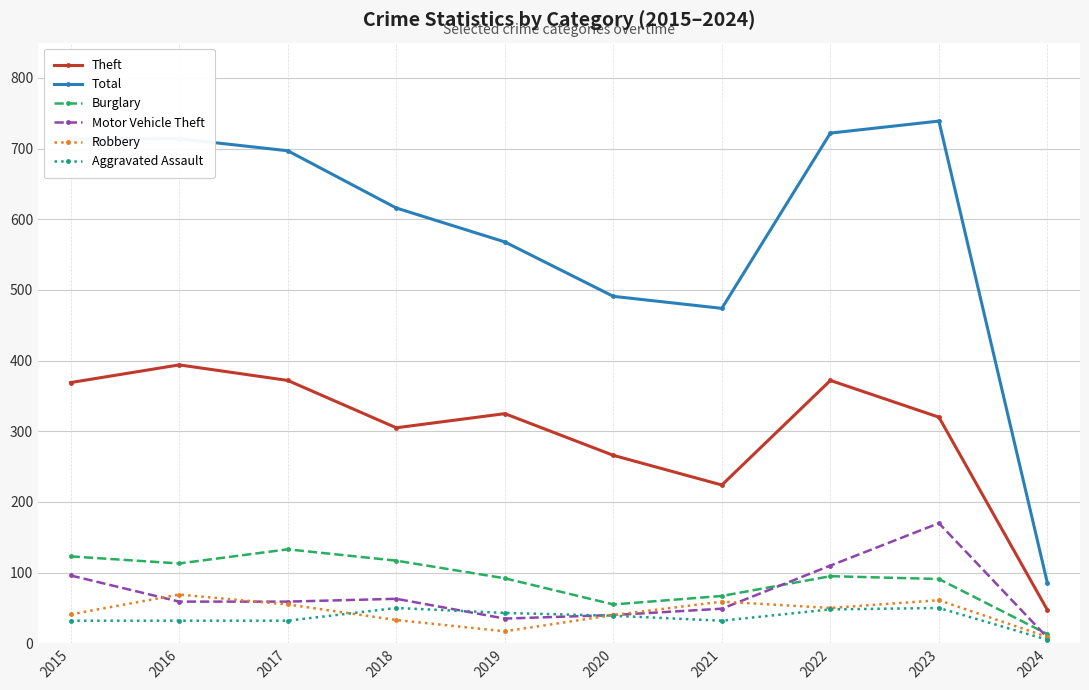

True or false: Motor Vehicle Theft has more than 0 interior local peaks.

True